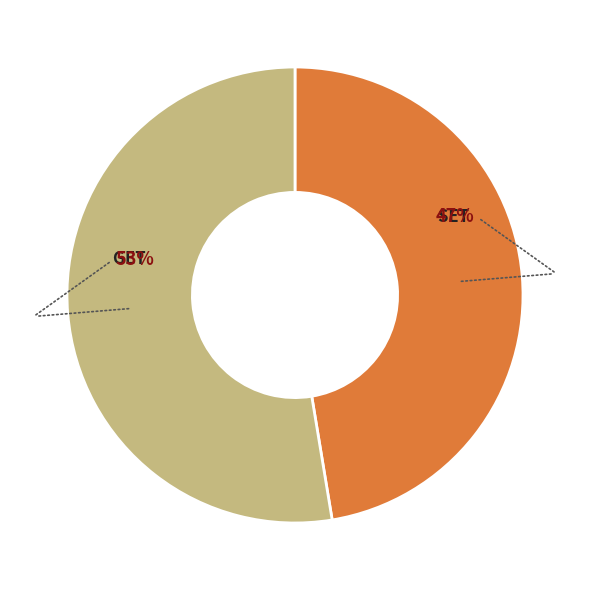

To the nearest percent, what percentage of the pie is GET?

53%